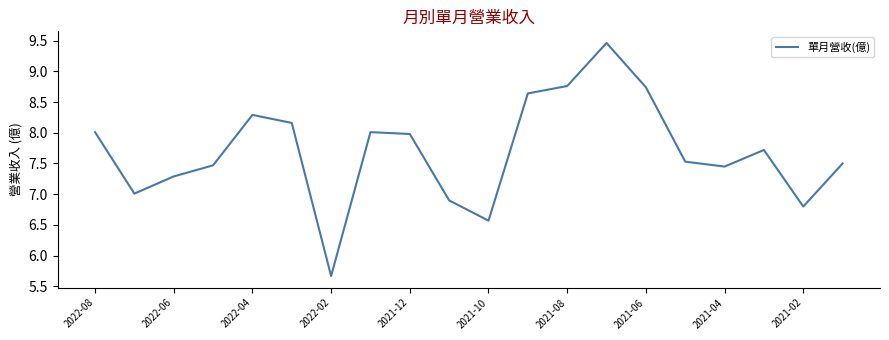

What is the difference between the maximum and minimum values?

3.8